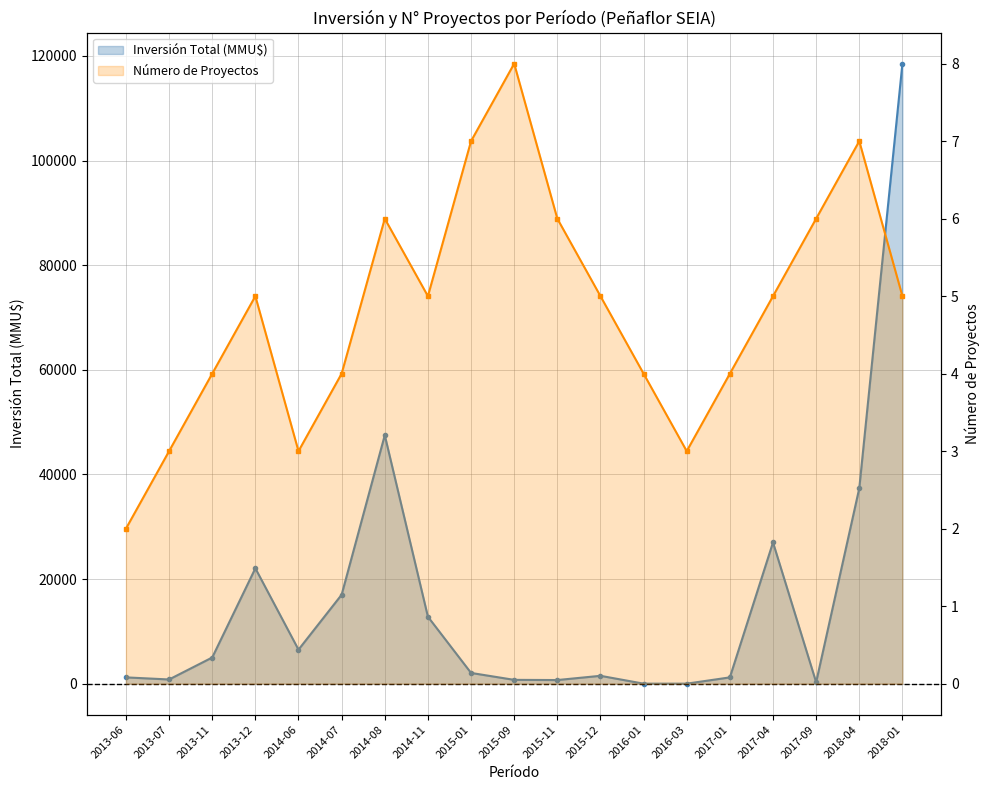

List the labels in order of Inversión Total (MMU$) value, smallest first.

2016-01, 2016-03, 2017-09, 2015-11, 2015-09, 2013-07, 2013-06, 2017-01, 2015-12, 2015-01, 2013-11, 2014-06, 2014-11, 2014-07, 2013-12, 2017-04, 2018-04, 2014-08, 2018-01